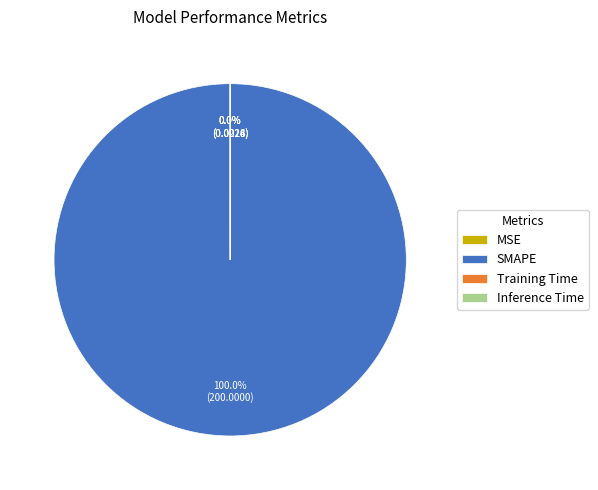

Does any single category account for the majority?

Yes